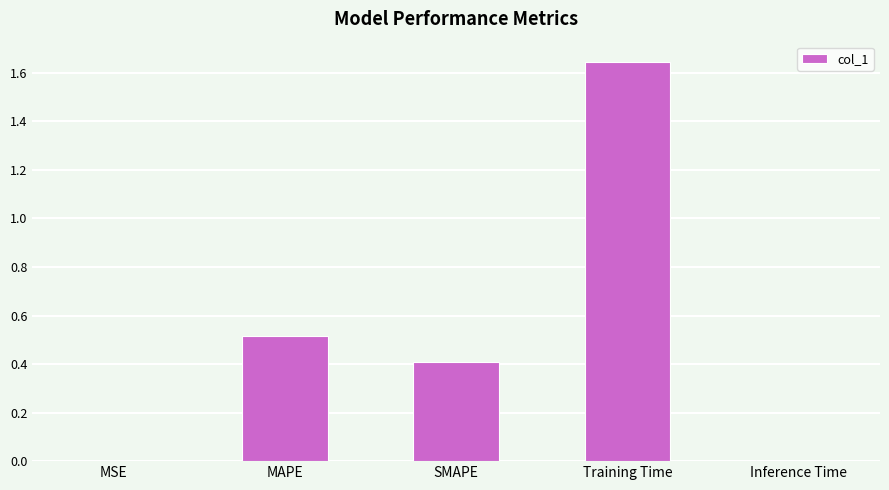

What is the change in value from SMAPE to Training Time?

+1.2